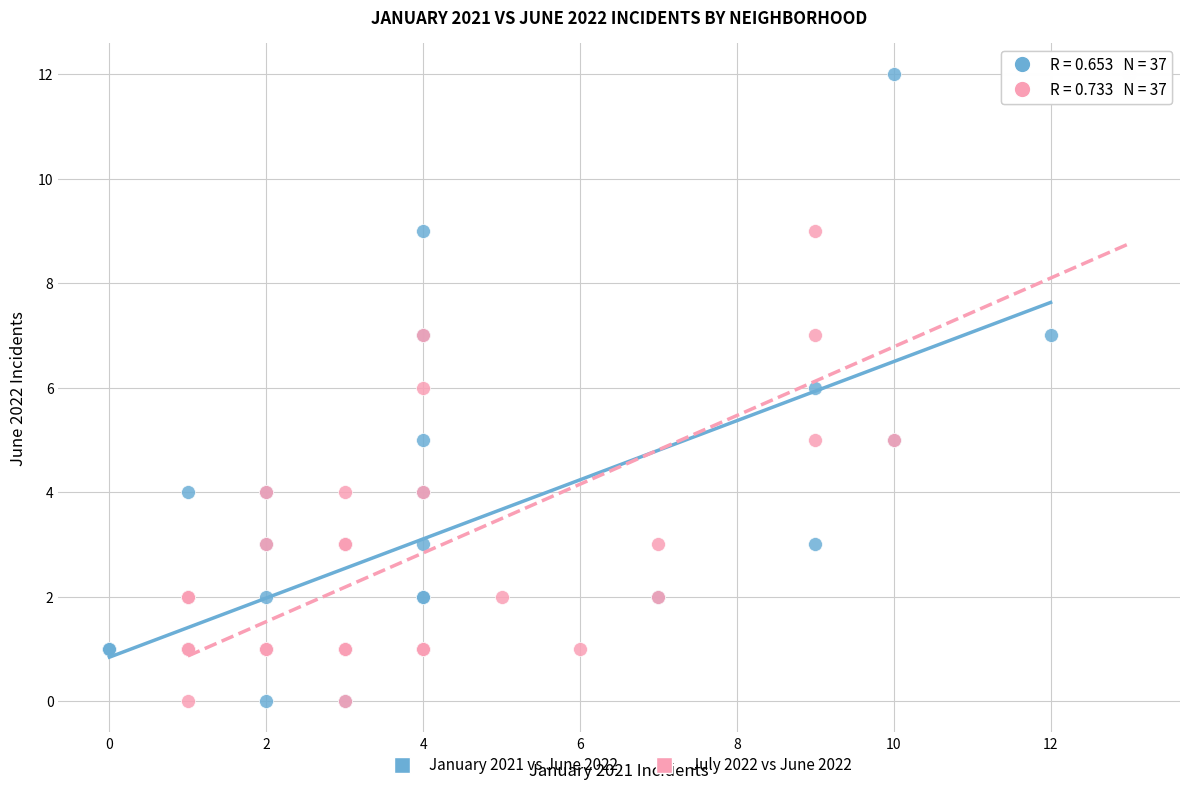

What are all the series names shown in the legend?

January 2021 vs June 2022, July 2022 vs June 2022